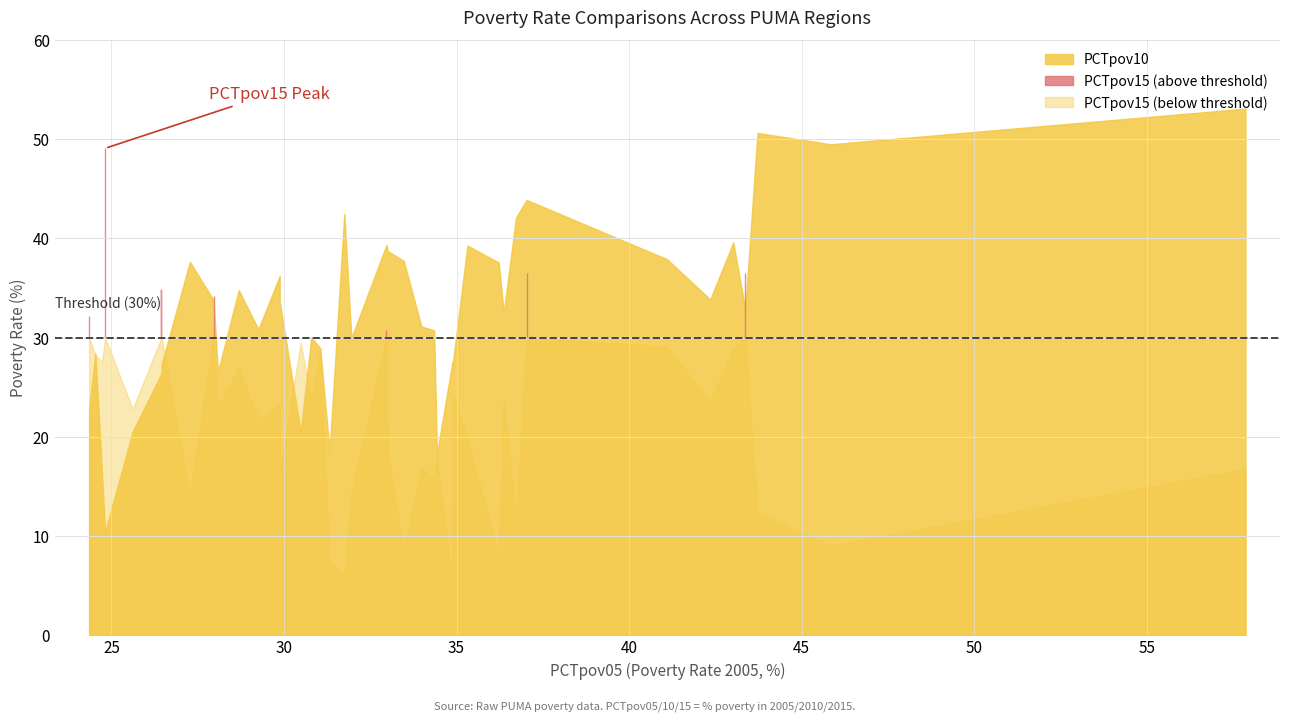

What is the greatest value displayed?

53.1